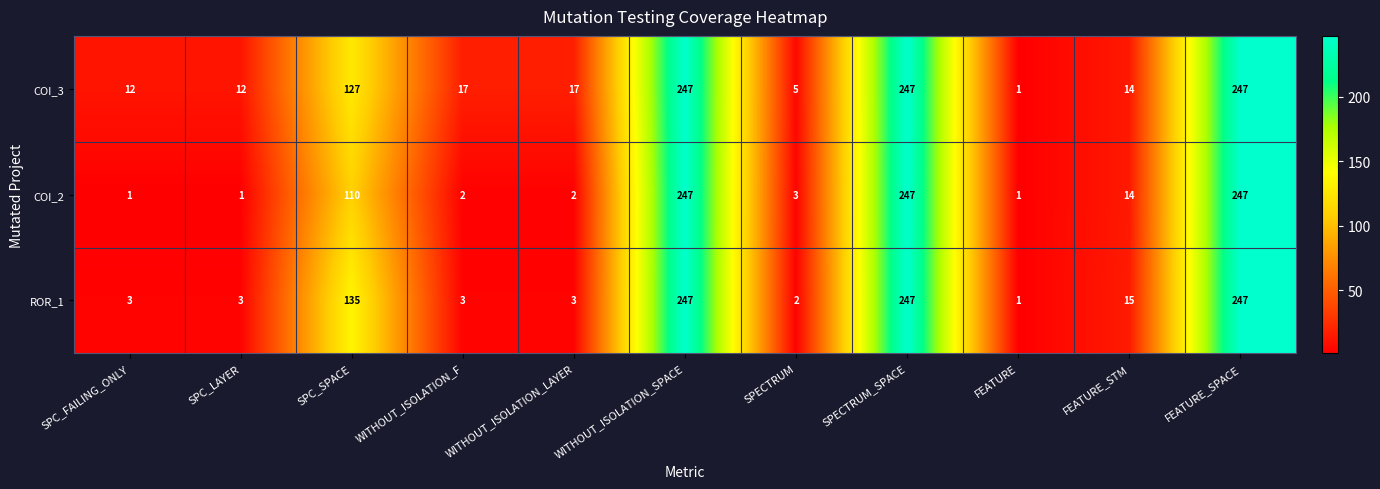

Between SPC_FAILING_ONLY and WITHOUT_ISOLATION_F, which series saw the biggest shift?

COI_3